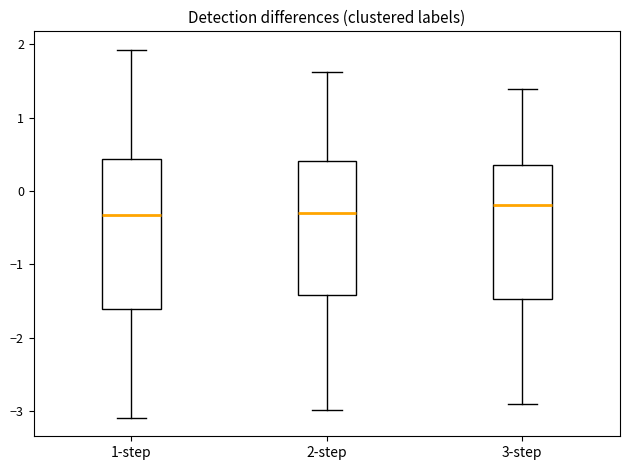

Which box is the tallest, from its lower edge to its upper edge?

1-step